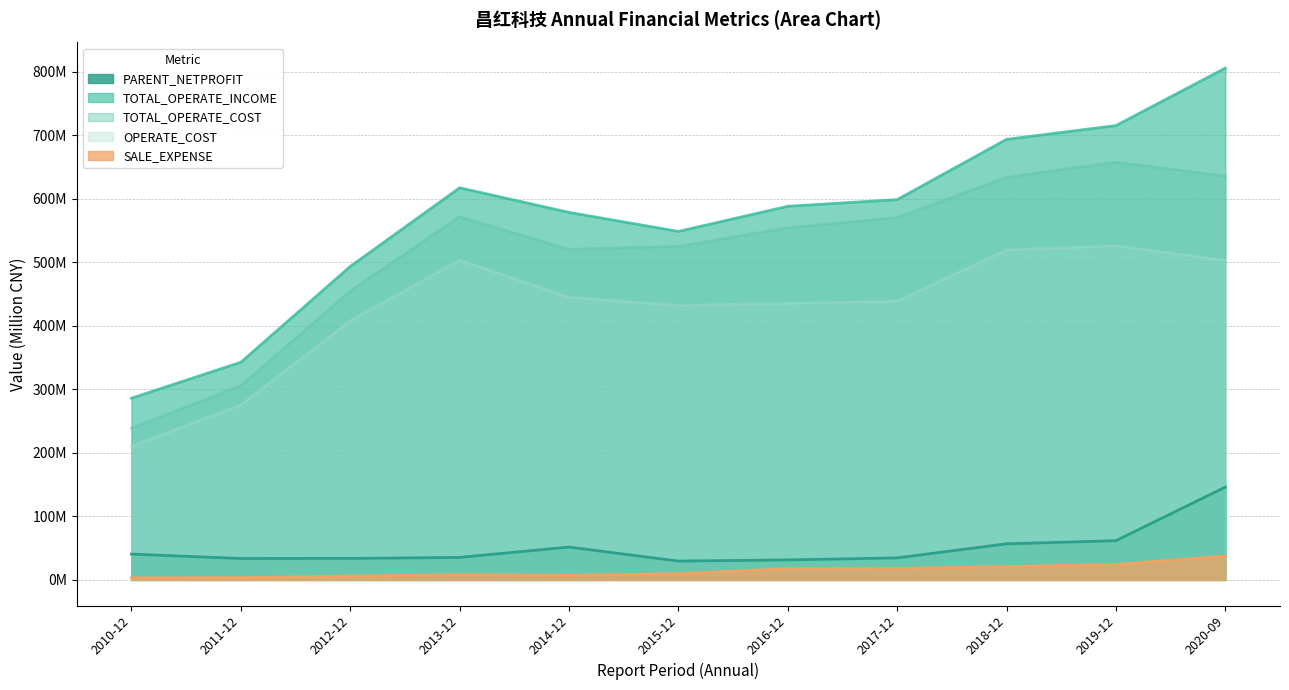

True or false: SALE_EXPENSE has a value of 7.3 at 2014-12.

True